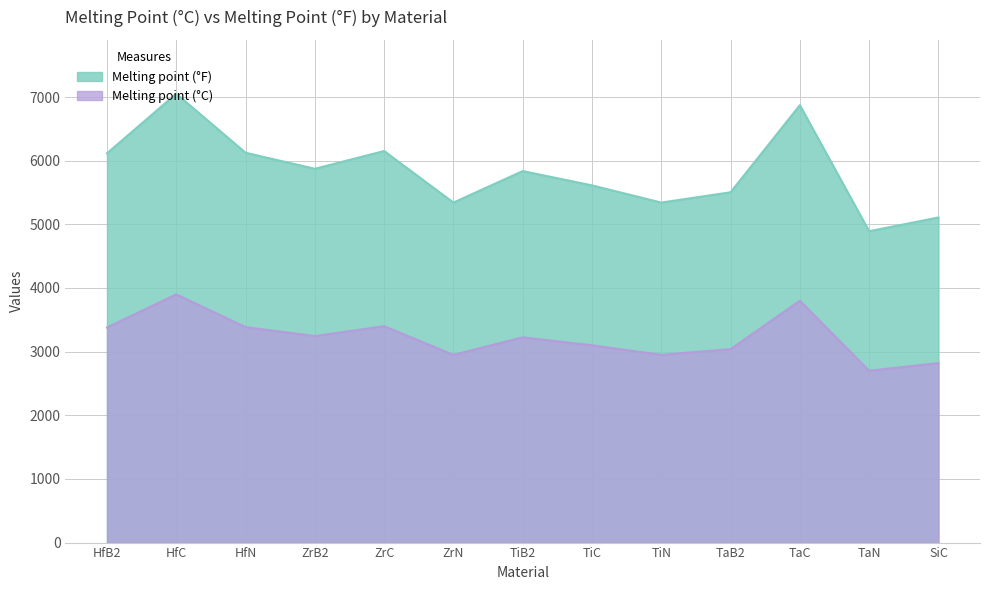

At which category is the sum across all series the highest?

HfC